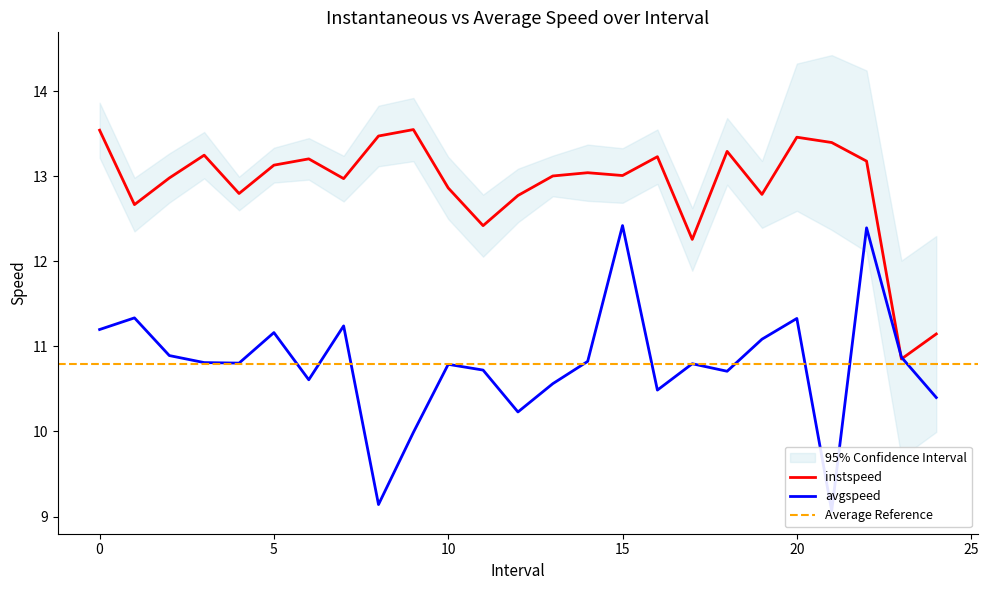

At which category is the sum across all series the highest?

22.0